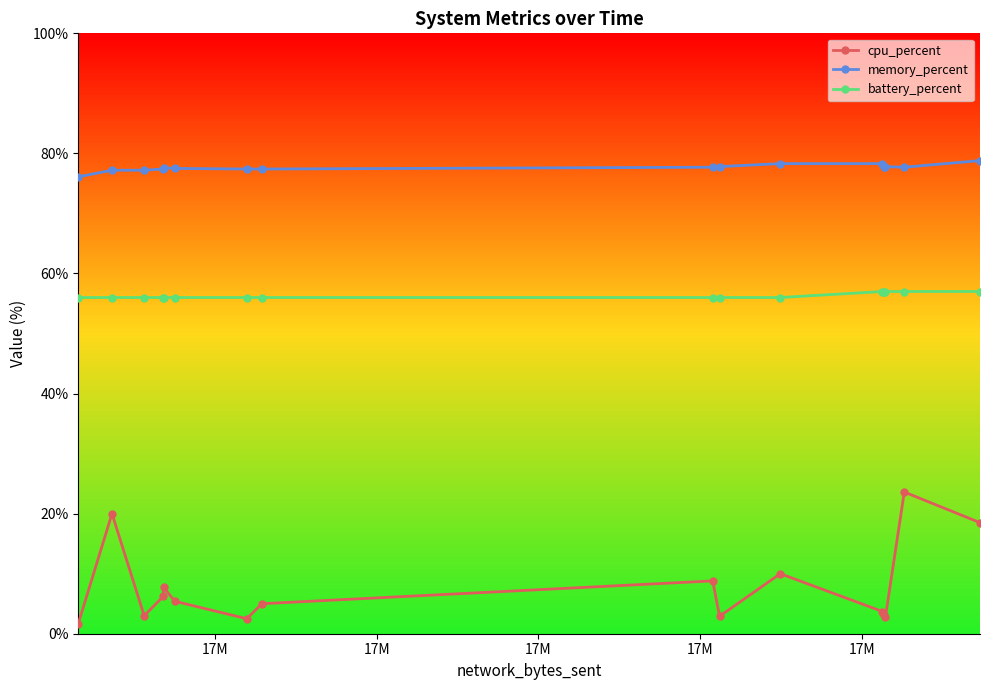

List the series in order of their peak value, highest first.

memory_percent, battery_percent, cpu_percent